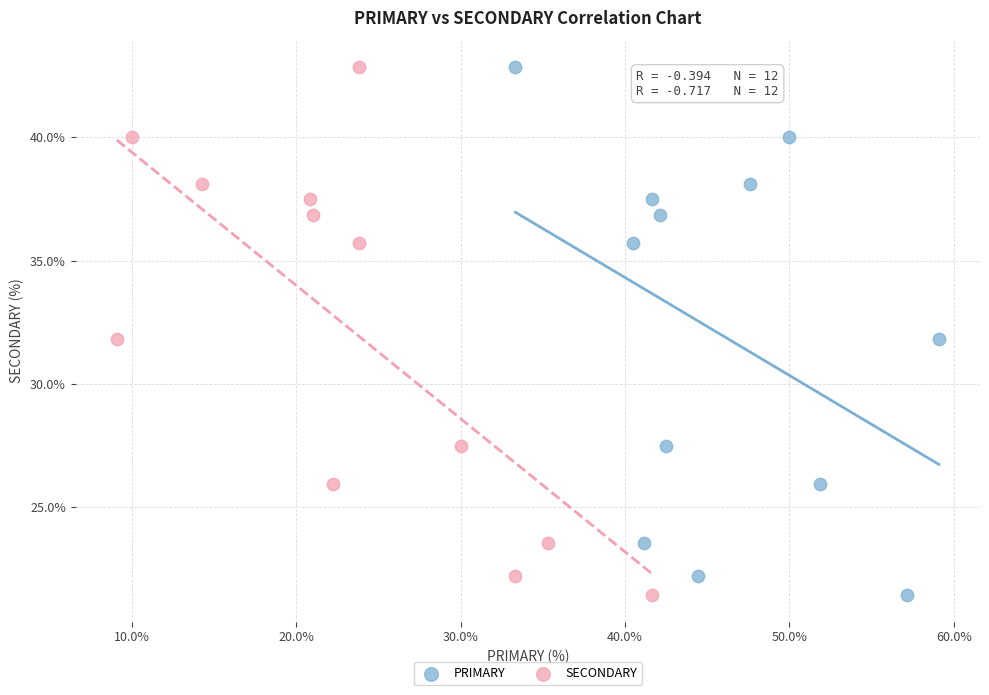

What are all the series names shown in the legend?

PRIMARY, SECONDARY